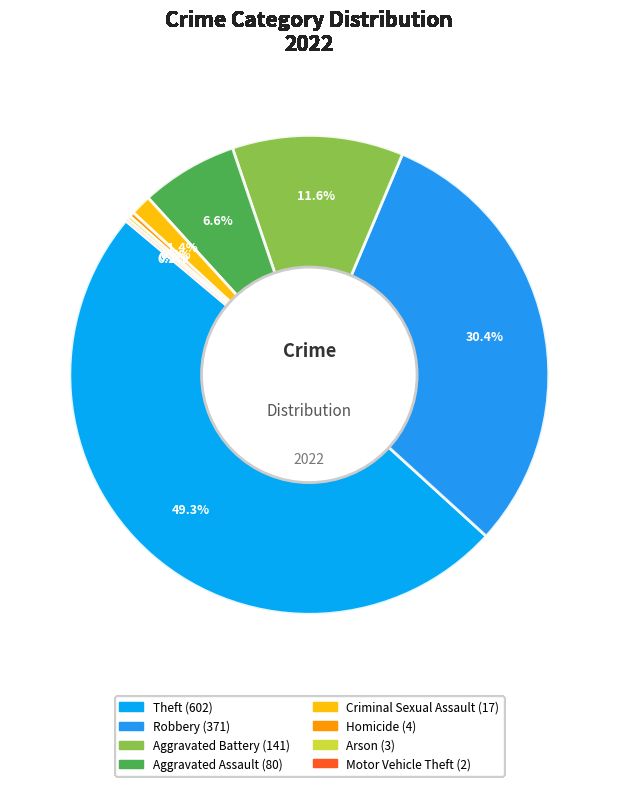

Count the number of slices in the pie.

8